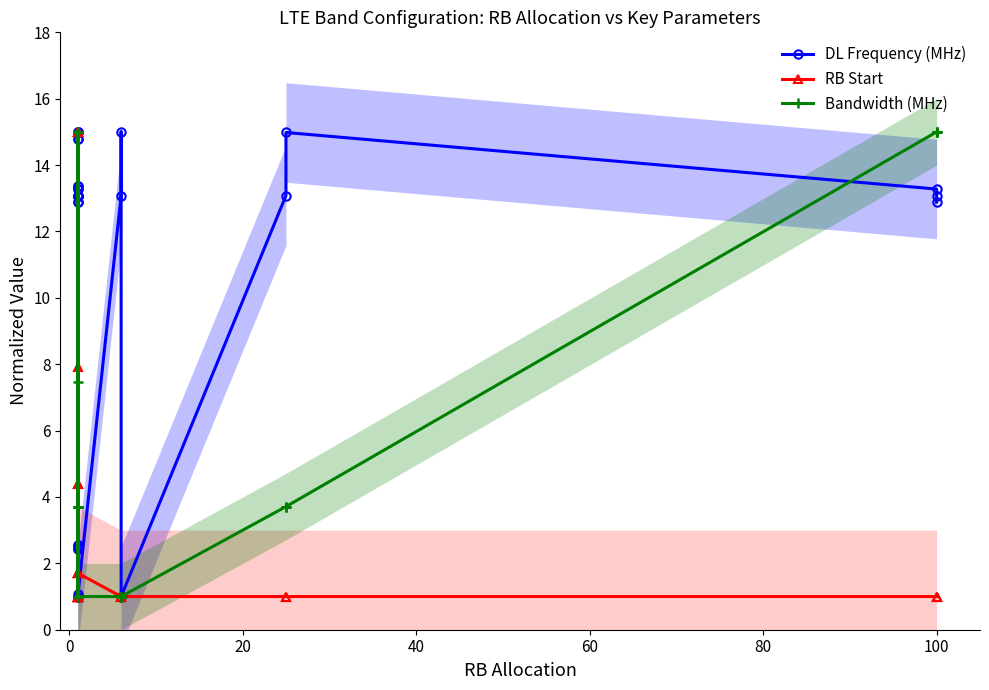

What is the average value of the DL Frequency (MHz) series?

10.6